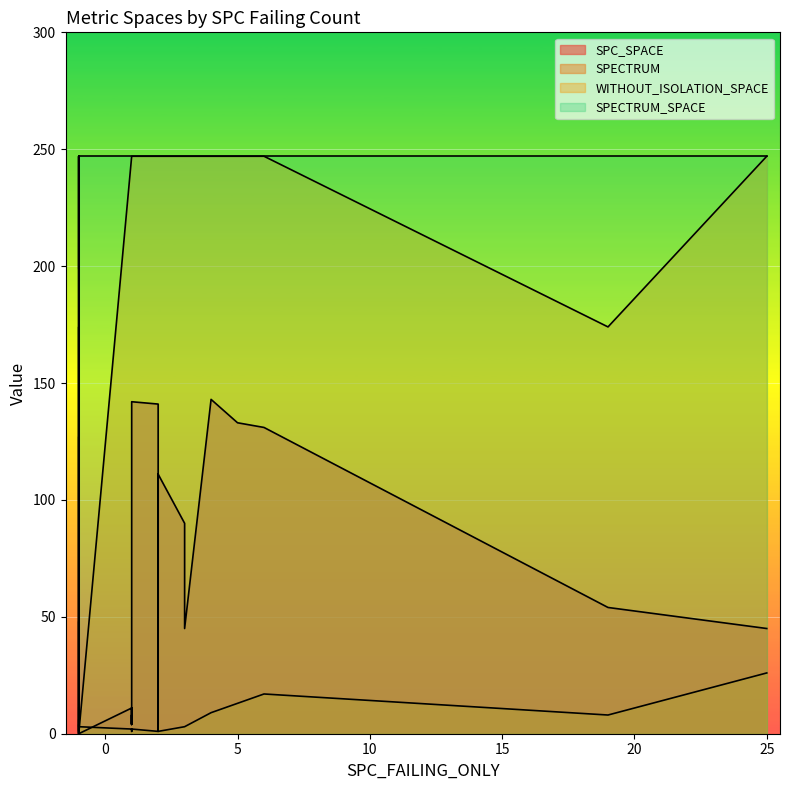

At 0, list the series in order from largest to smallest.

WITHOUT_ISOLATION_SPACE, SPECTRUM_SPACE, SPC_SPACE, SPECTRUM